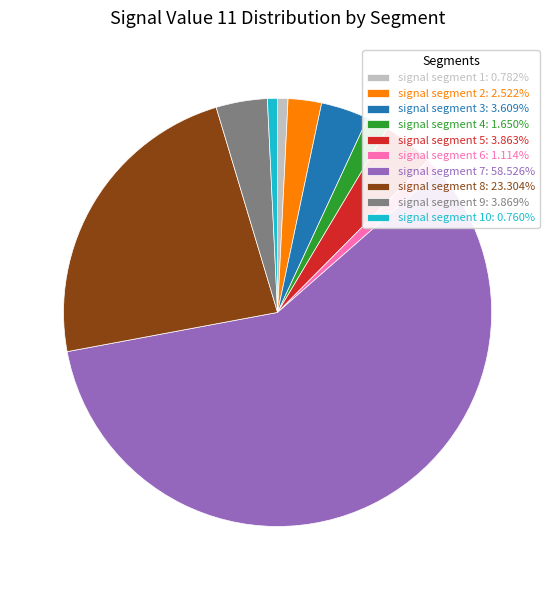

Is there a majority slice in this chart?

Yes